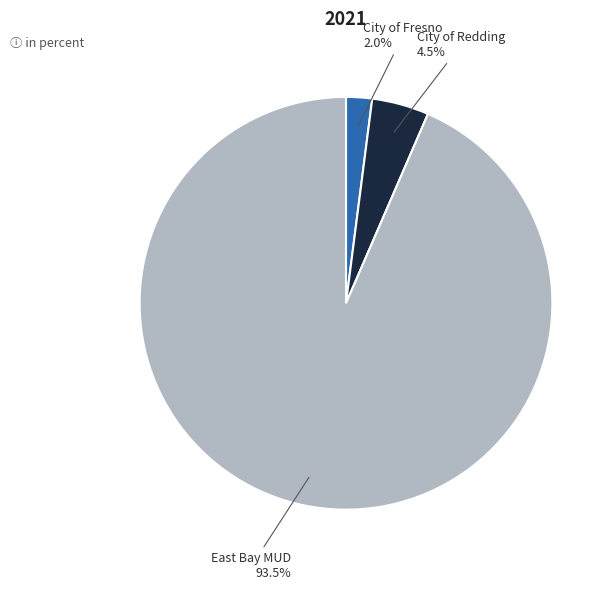

Is there any slice that represents more than half of the pie?

Yes